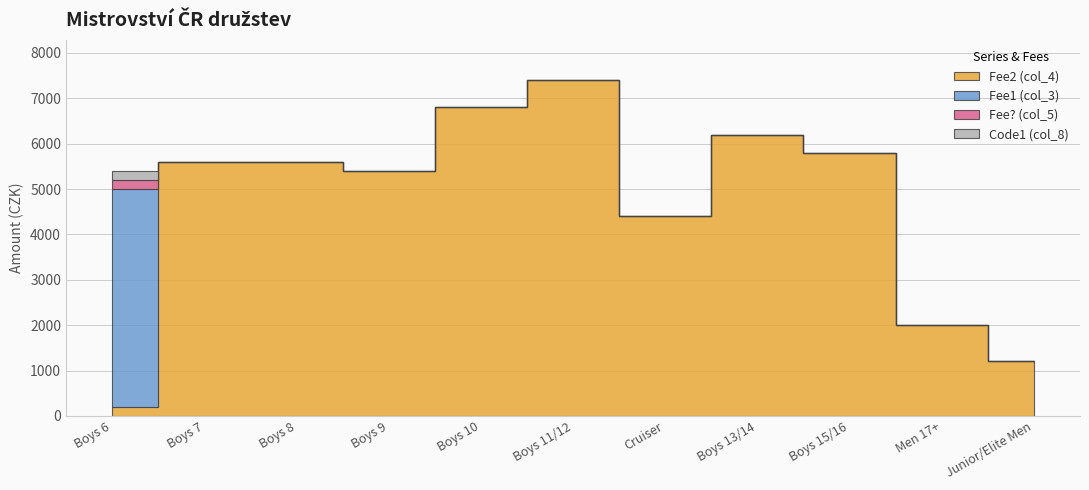

Rank the series by their maximum value, from highest to lowest.

Fee2 (col_4), Fee1 (col_3), Fee? (col_5), Code1 (col_8)